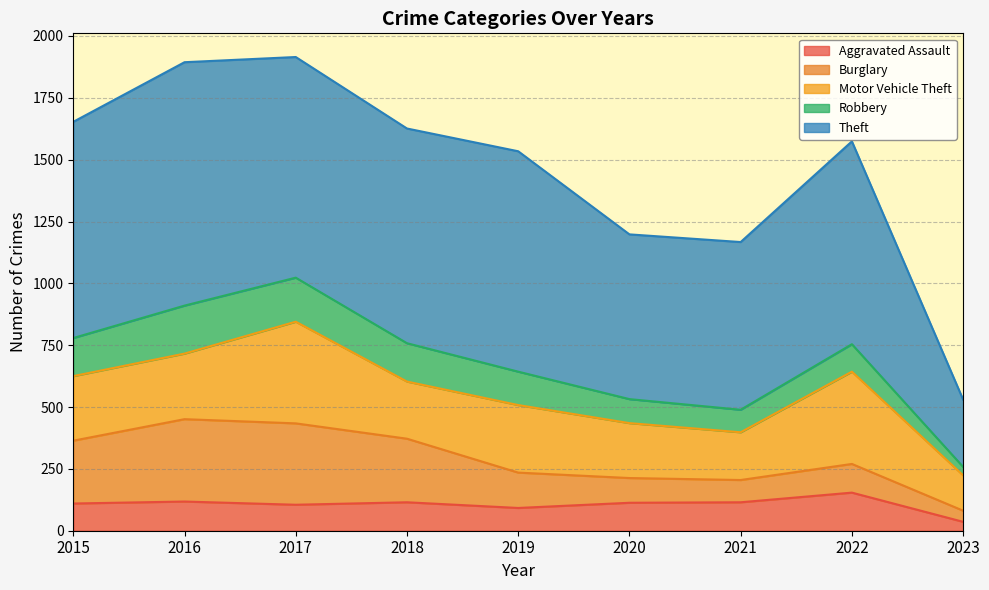

What is the smallest value displayed?

34